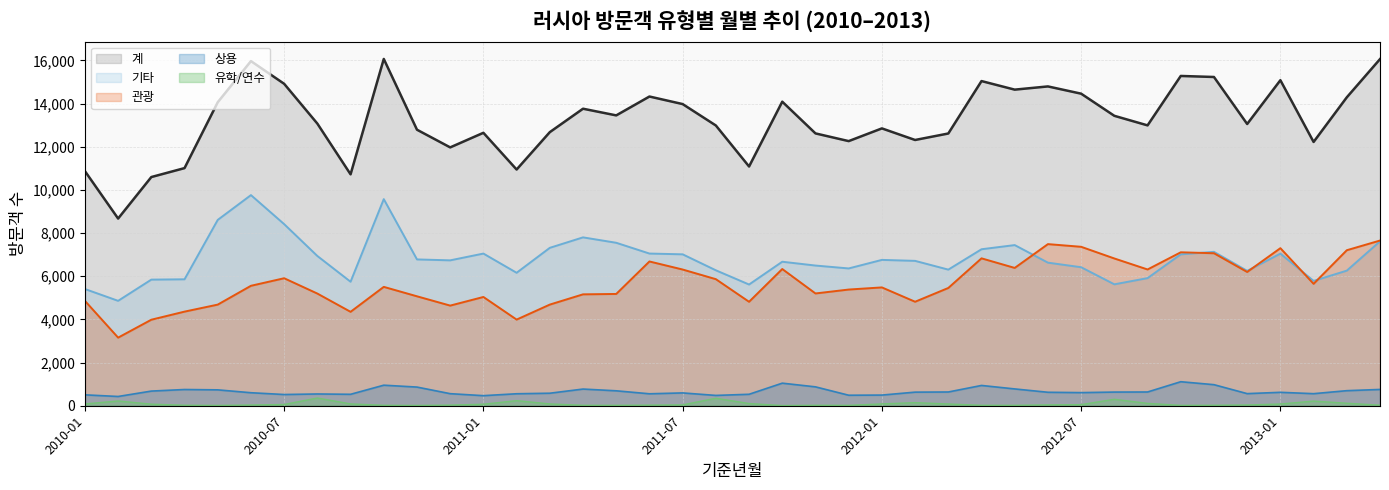

How many values in the 유학/연수 series exceed 51?

19